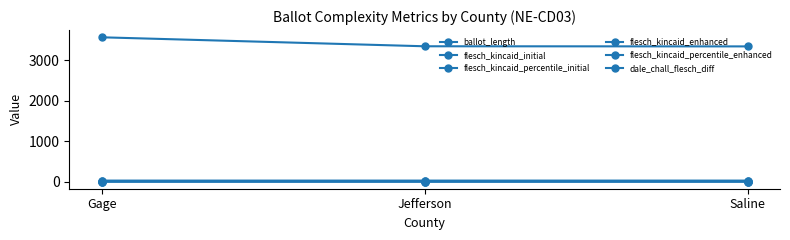

The flesch_kincaid_initial series shows 24.5 at Jefferson. True or false?

False